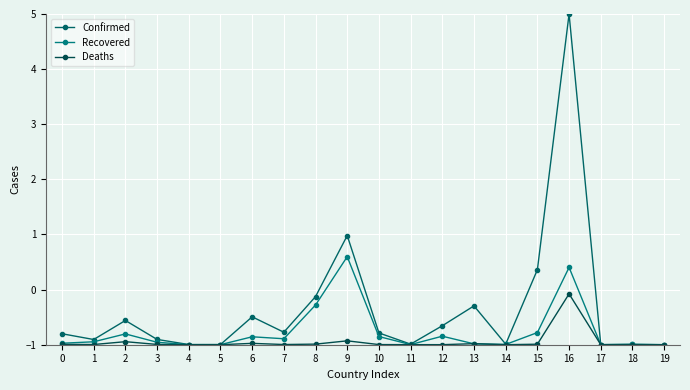

True or false: Deaths and Recovered cross at least once.

True